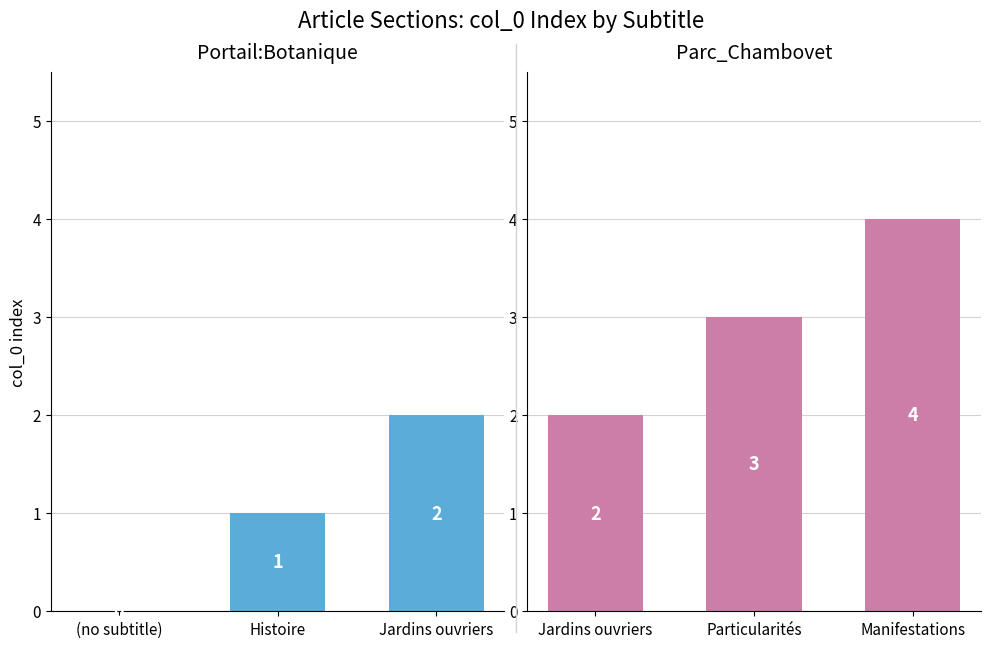

Which series changed the most between Histoire and Jardins ouvriers?

Portail:Botanique